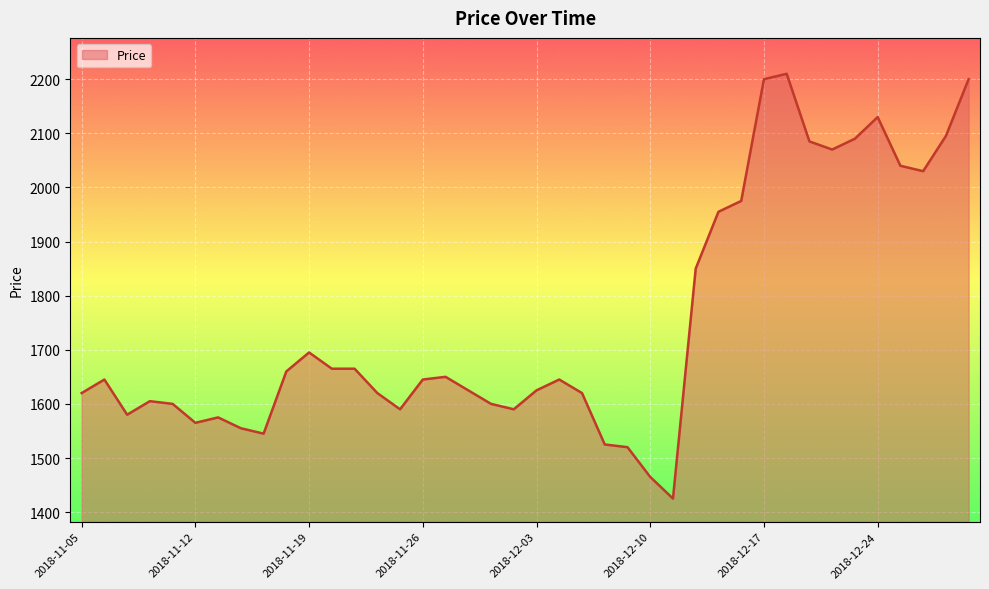

What is the smallest value displayed?

1425